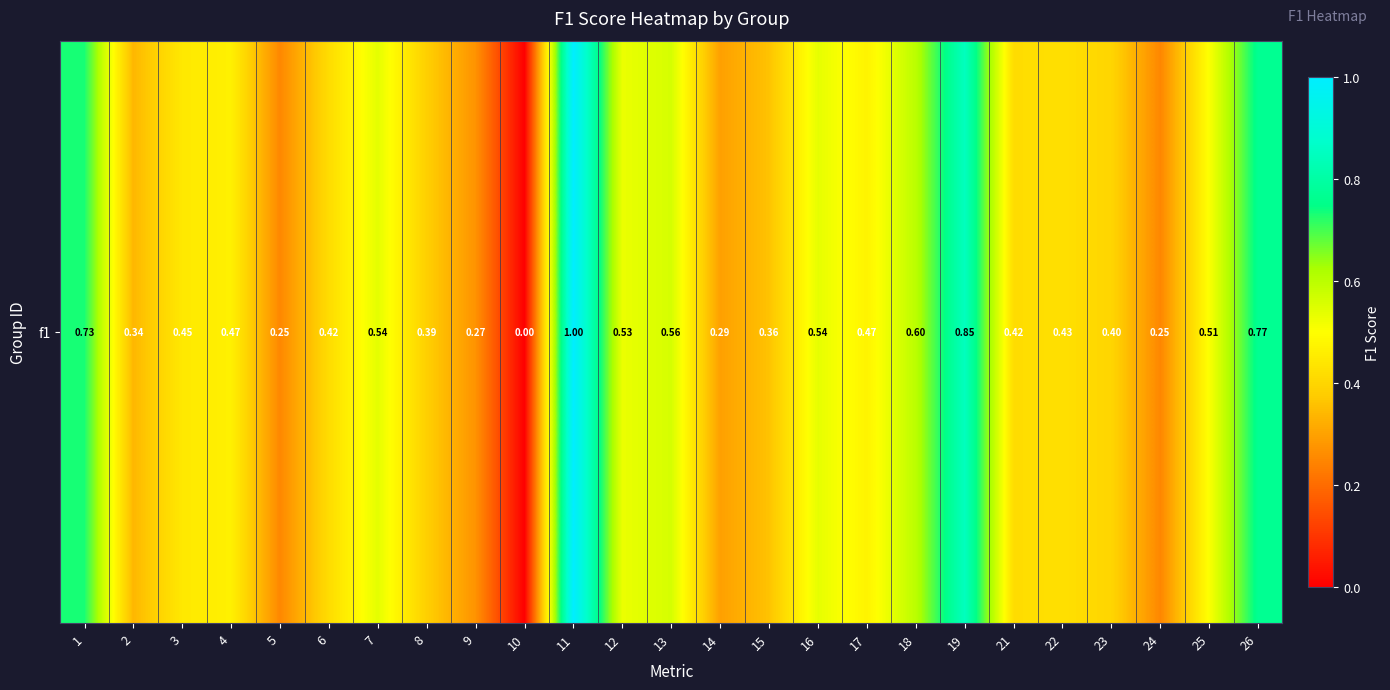

What is the sum of the values at 4 and 3?

0.9